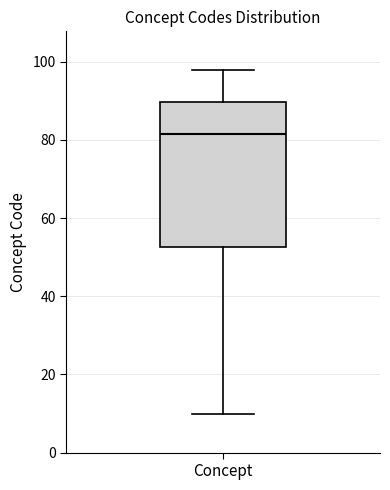

Transcribe this box plot: give where the median line is, the range the box spans, and where the two whiskers end, as read against the y-axis. The values are not printed on the chart, so give them approximately, as read against the axis.

median 82, box 52 to 90, whiskers 10 to 98